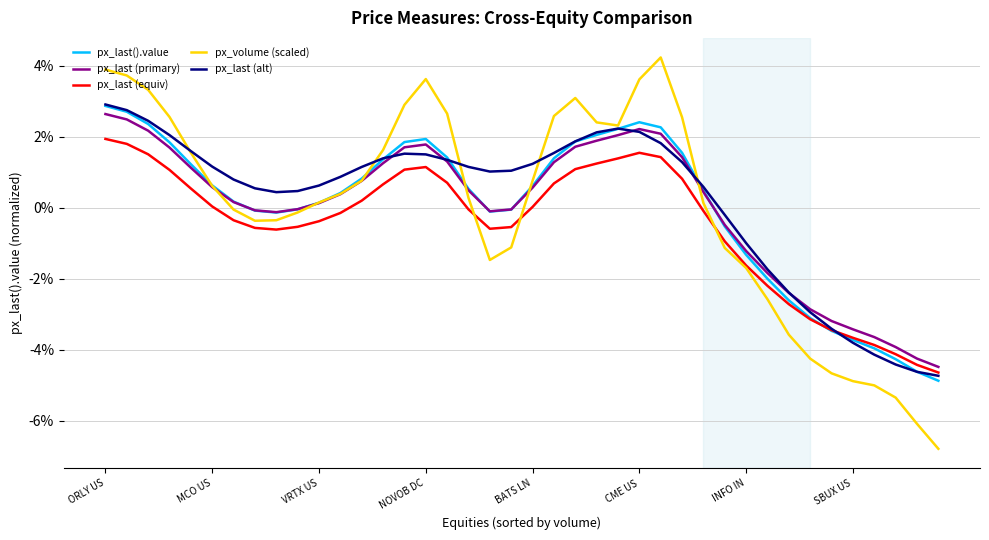

What is the smallest value displayed?

-6.8